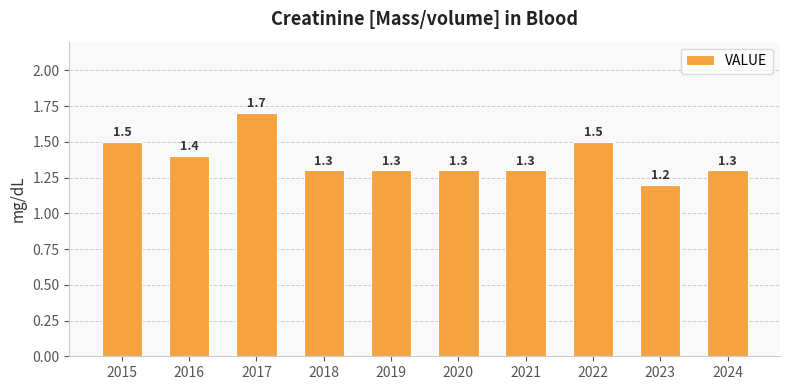

At which category does the chart reach its peak across all series?

2017